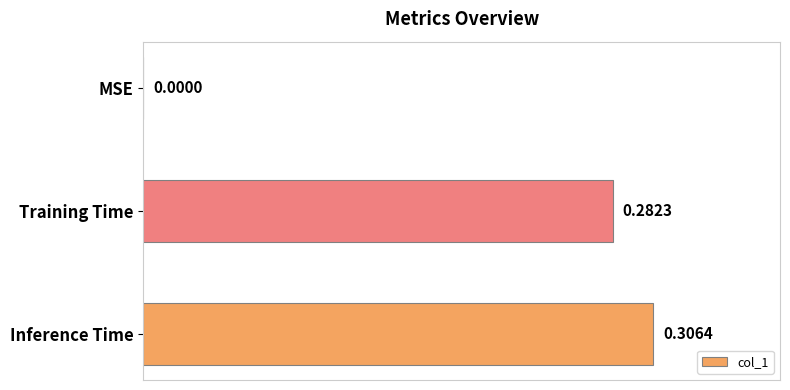

Which label corresponds to the largest value in the chart?

Inference Time